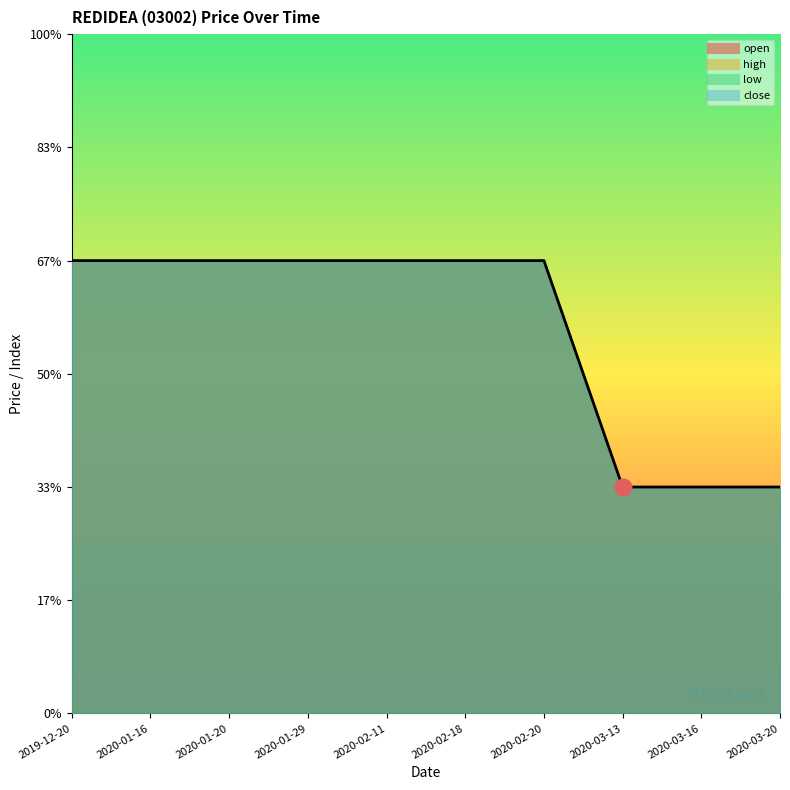

How many lines are shown in the chart?

1